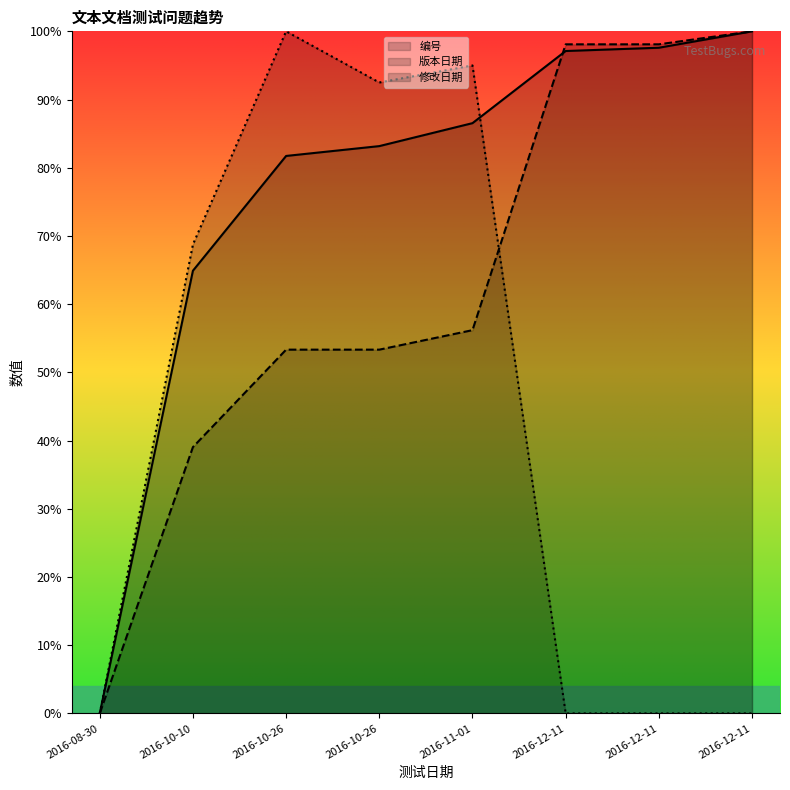

Does the chart display data point markers on the line(s)?

No